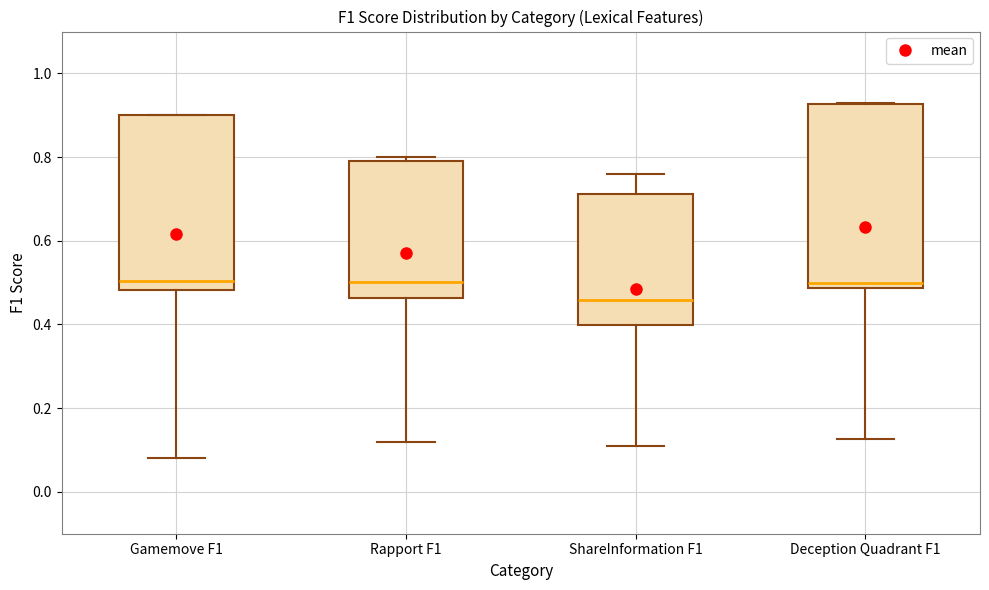

Reading left to right, read every box against the y-axis: the position of its median line, the range the box covers, and the ends of its whiskers. The values are not printed on the chart, so give them approximately, as read against the axis.

Gamemove F1: median 0.50, box 0.48 to 0.90, whiskers 0.08 to 0.90
Rapport F1: median 0.50, box 0.46 to 0.80, whiskers 0.12 to 0.80 (just above the box's upper edge)
ShareInformation F1: median 0.46, box 0.40 to 0.72, whiskers 0.12 to 0.76
Deception Quadrant F1: median 0.50, box 0.48 to 0.92, whiskers 0.12 to 0.94